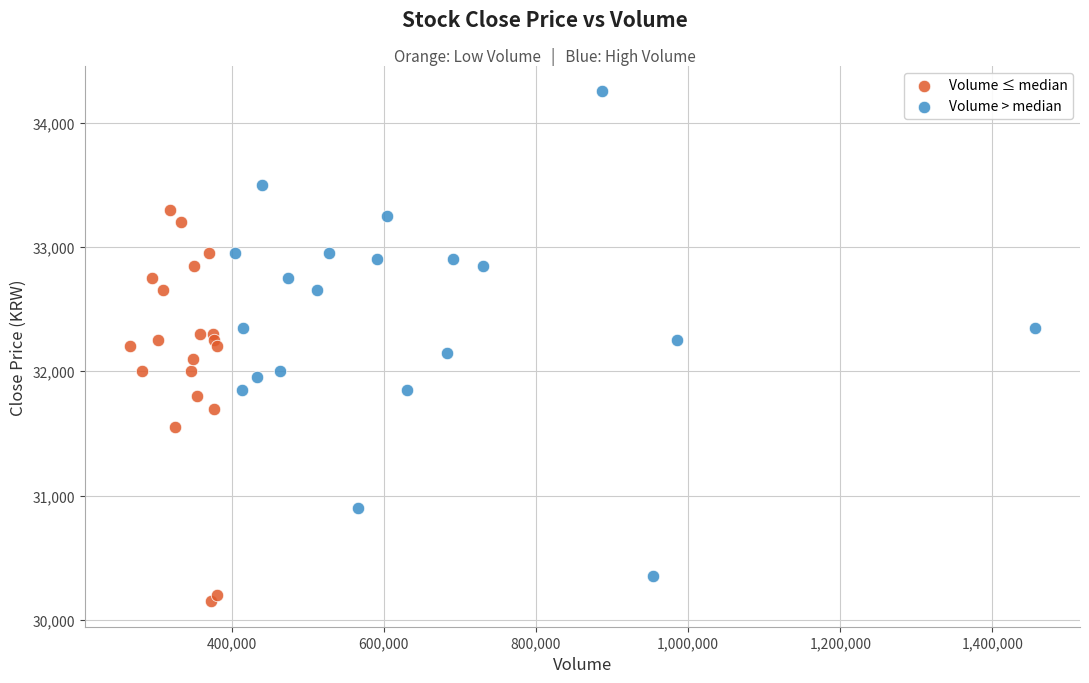

Which series contains the highest Y value?

Volume > median